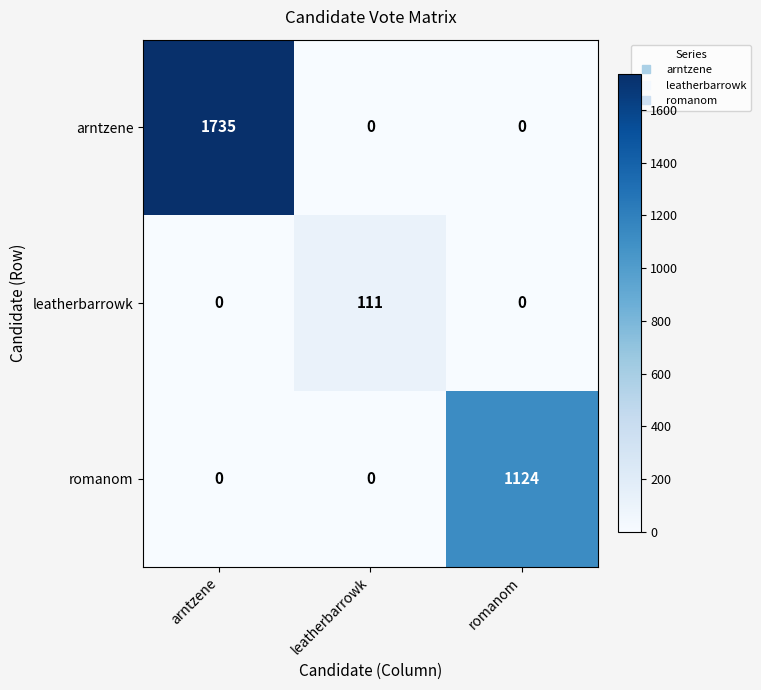

What is the sum of the romanom values at romanom and arntzene?

1124